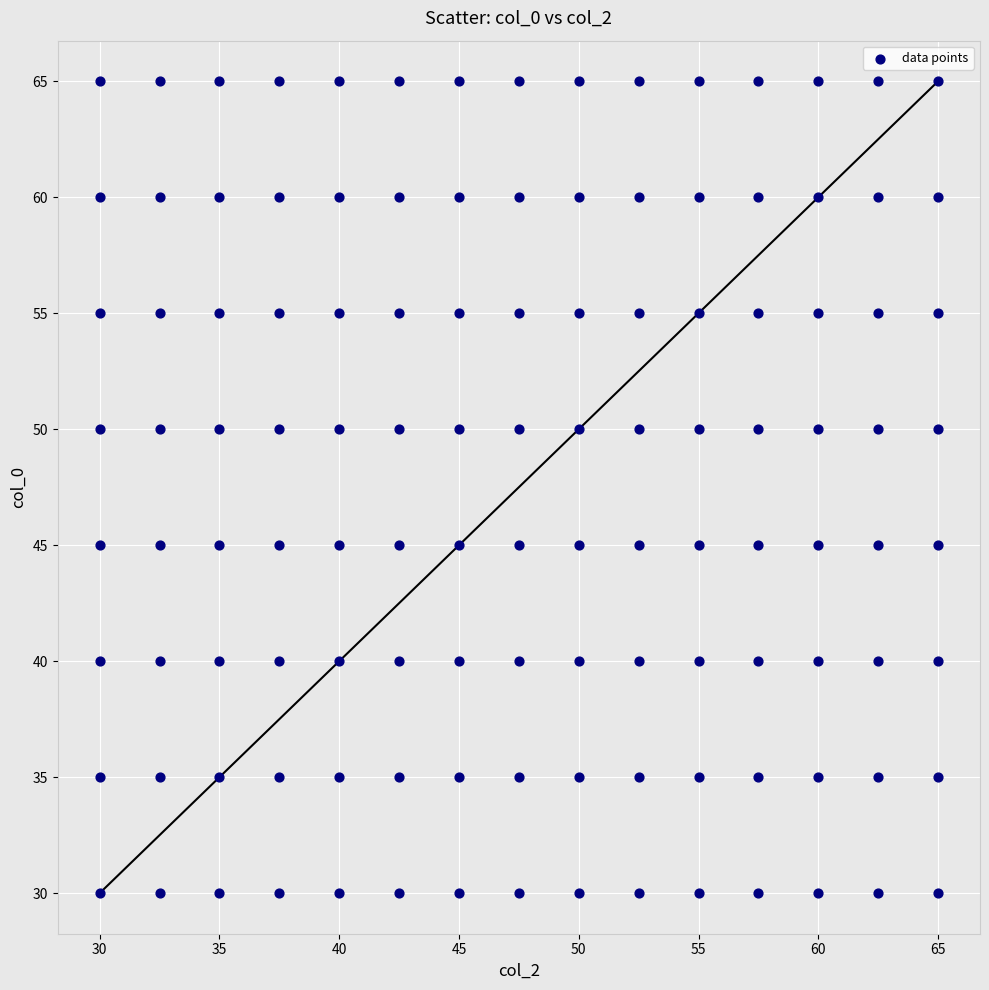

What is the range of Y values (max minus min)?

35